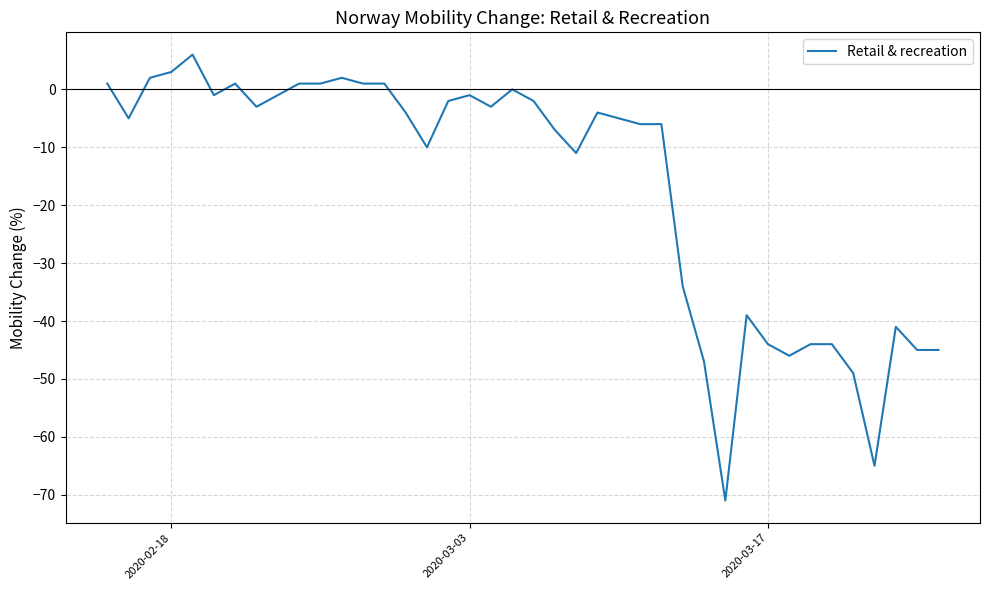

How many distinct data groups are displayed?

1